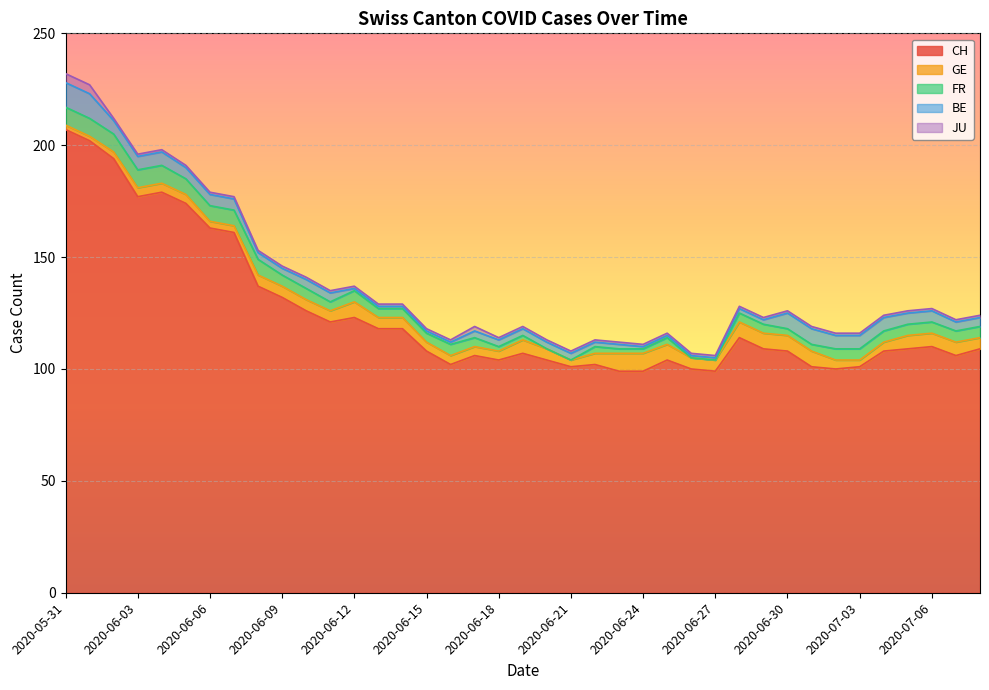

What is the total value across all series at 2020-06-23?

112